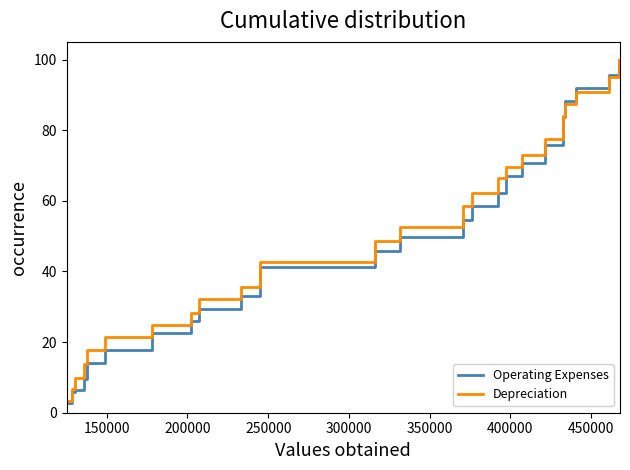

Which series has the largest total across all categories?

Depreciation